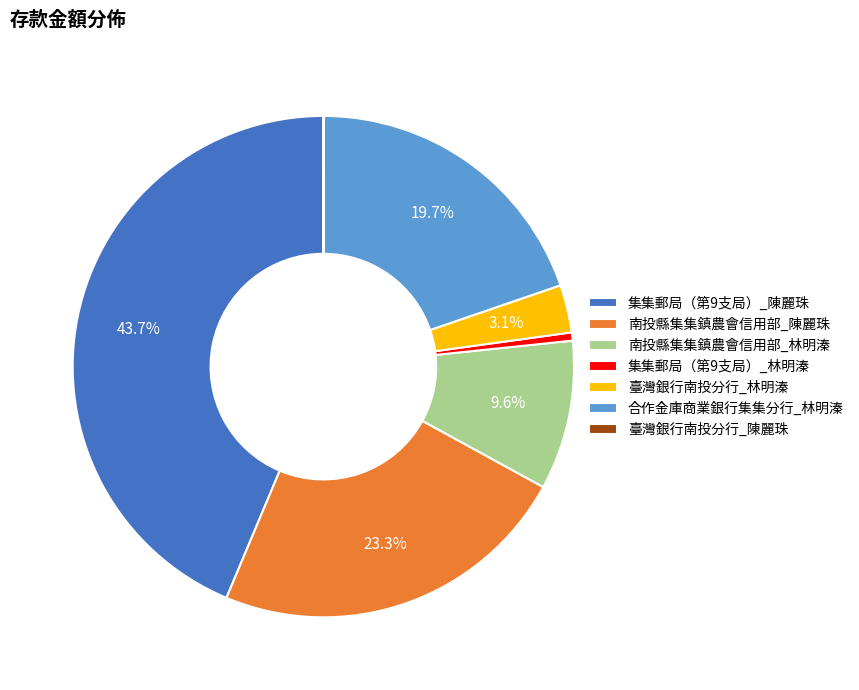

Does 南投縣集集鎮農會信用部_陳麗珠 account for over 50% of the chart?

No